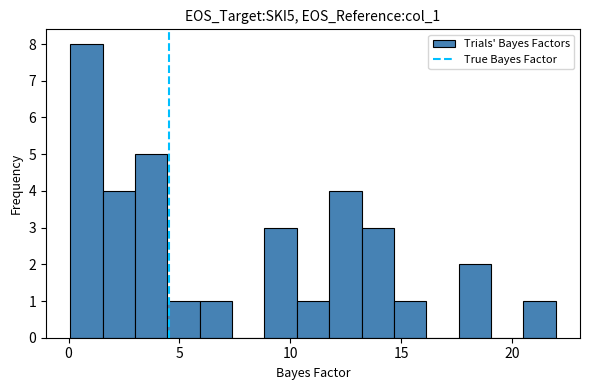

Read against the x-axis, roughly where is the centre of the tallest bar?

1.0